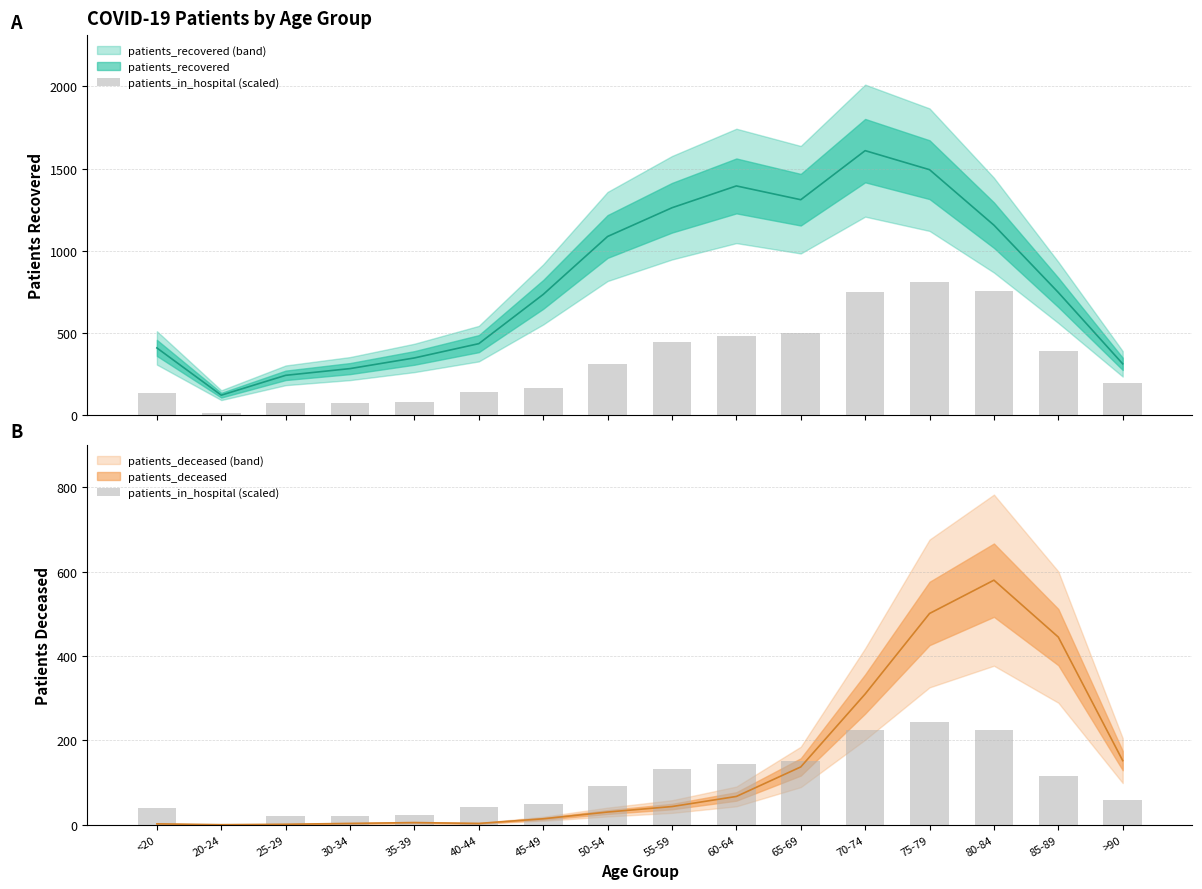

Reading left to right, what are all the values shown in this chart?

39.6	2.4	21.6	21.6	24.0	42.0	49.2	92.4	133.2	144.0	150.0	224.4	242.4	225.6	116.4	58.8